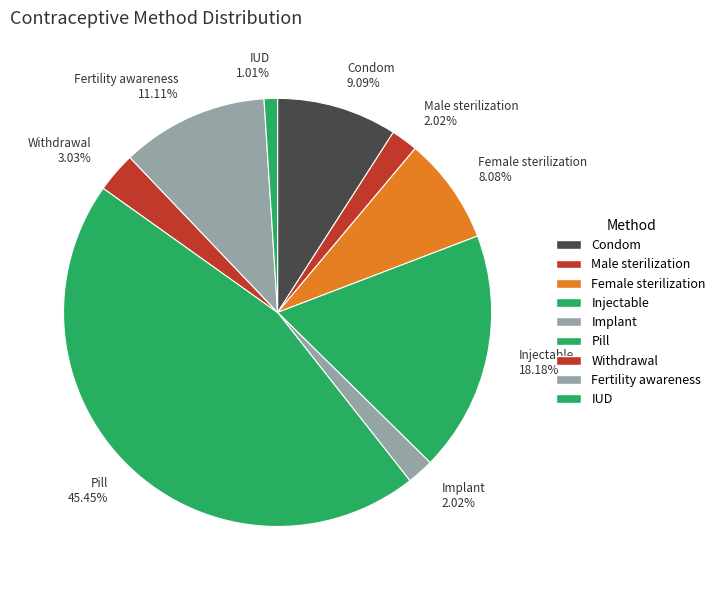

How much of the chart is everything except Implant?

98.0%